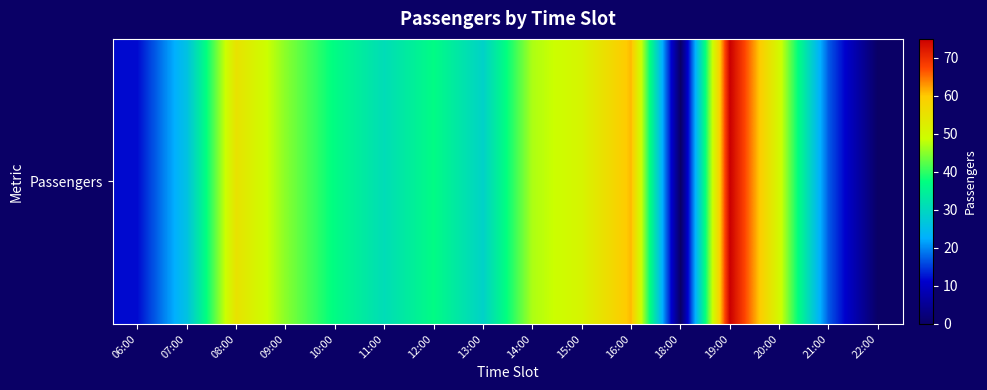

What is the sum of the values at 20:00 and 18:00?

50